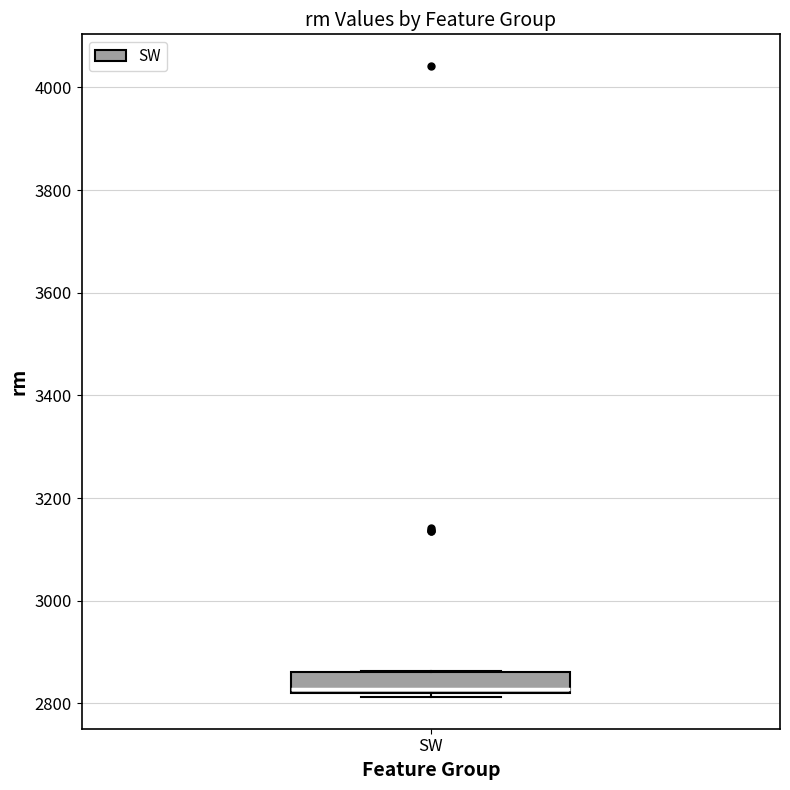

Read this box plot against the y-axis: the position of the median line, the range covered by the box, and the ends of both whiskers. The values are not printed on the chart, so give them approximately, as read against the axis.

median 2820 (just above the box's lower edge), box 2820 to 2860, whiskers 2820 (just below the box's lower edge) to 2860